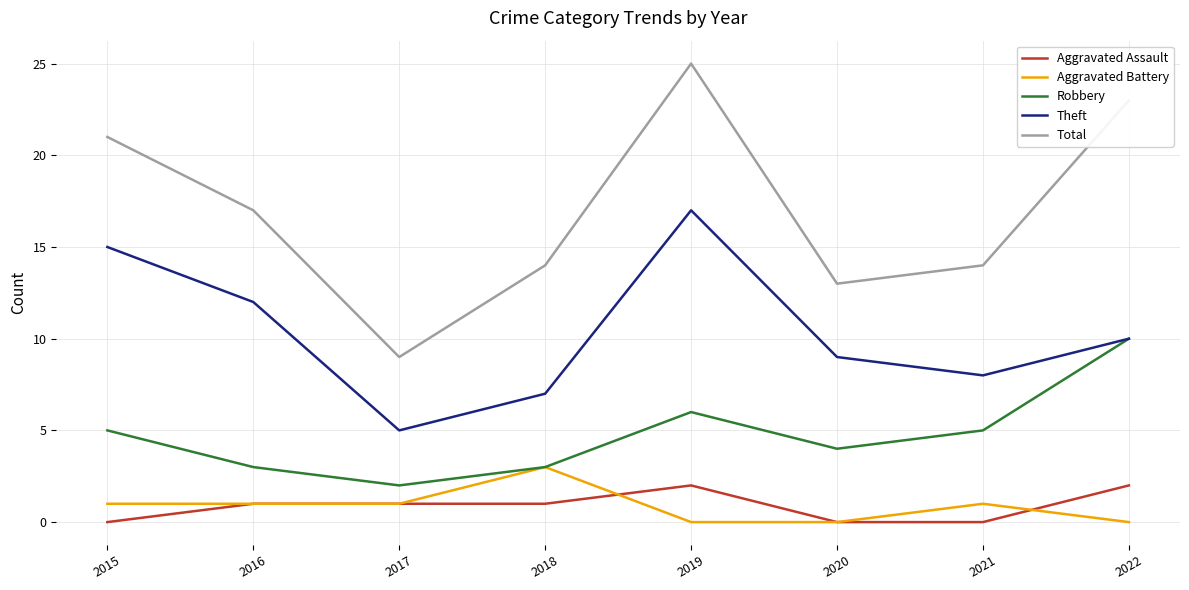

Rank the categories by Theft value from lowest to highest.

2017, 2018, 2021, 2020, 2022, 2016, 2015, 2019